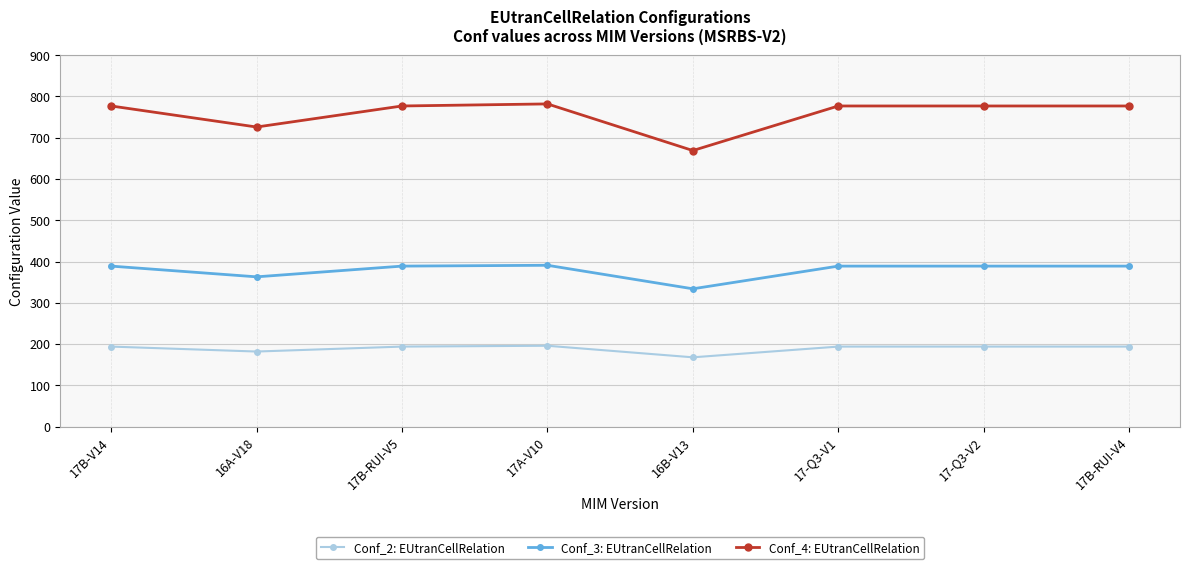

The value of Conf_3: EUtranCellRelation at 16A-V18 is 363. True or false?

True